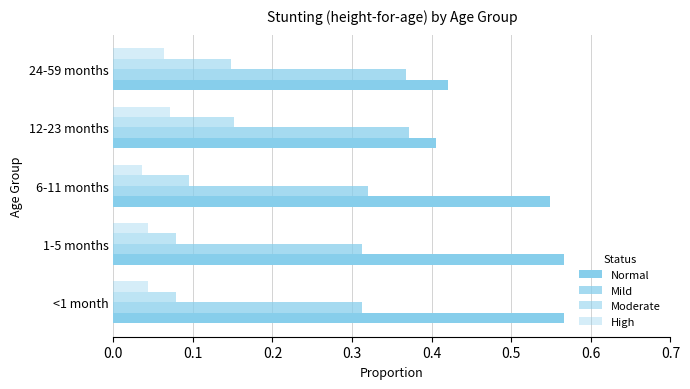

How many categories are shown in the chart?

5